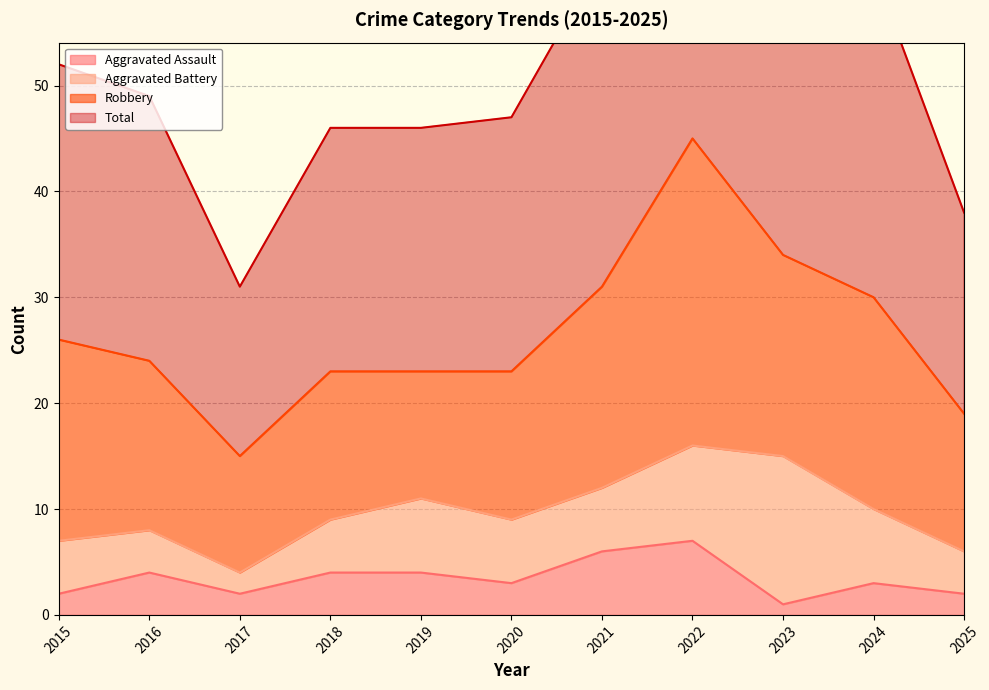

What is the total value across all series at 2023?

70